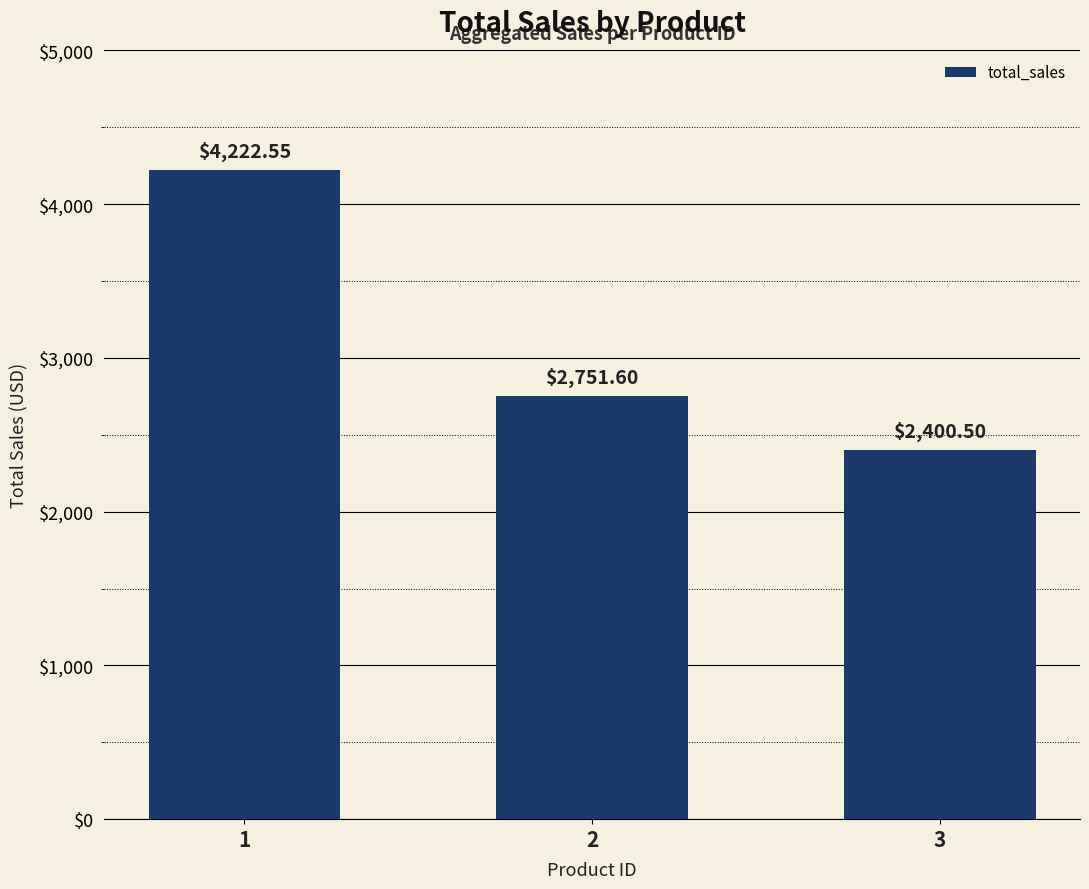

True or false: the data shows 3251.8 at 3.

False